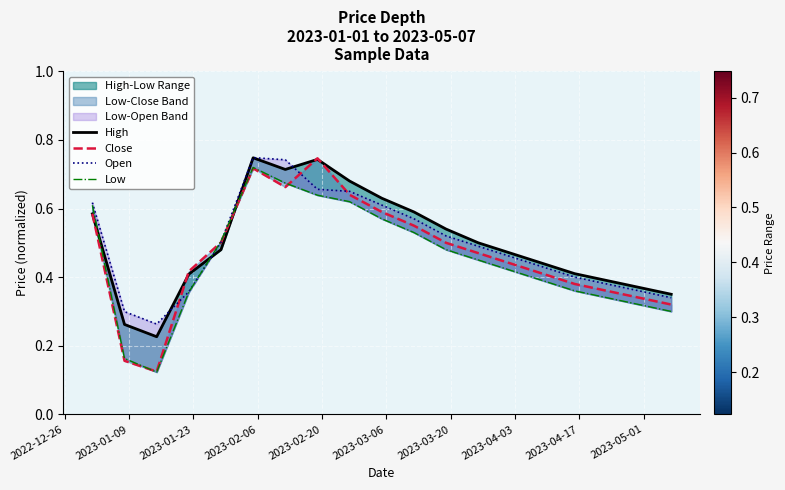

How many times do High and Open cross each other?

3